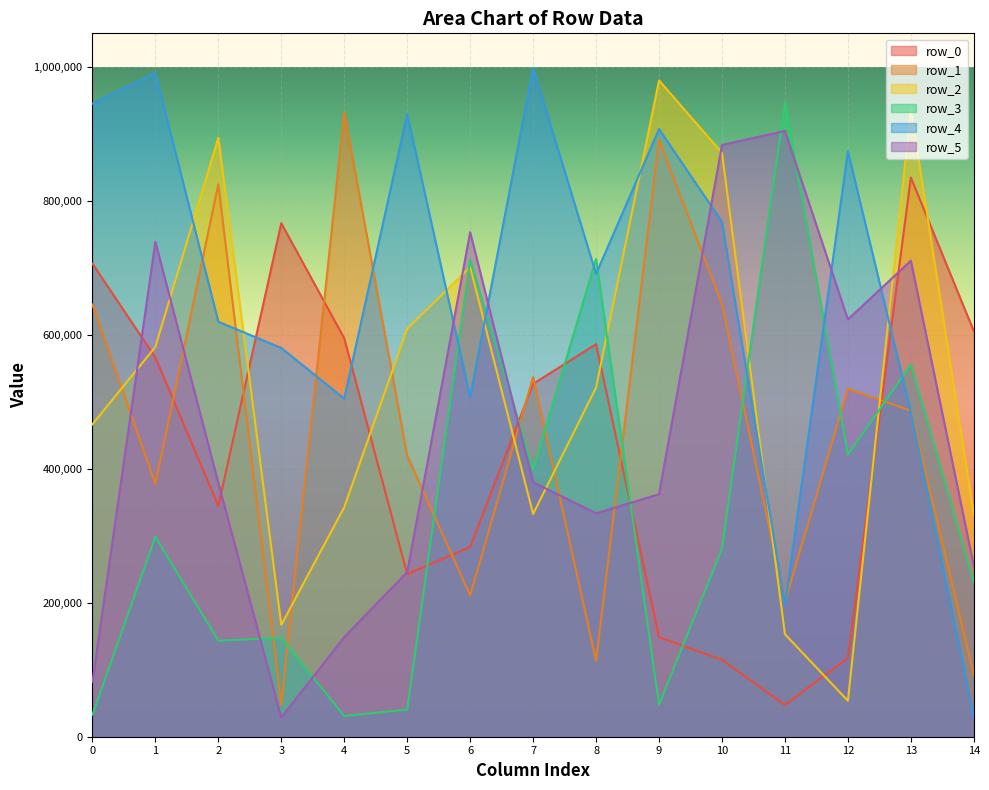

At how many categories does at least one series exceed 403280?

15